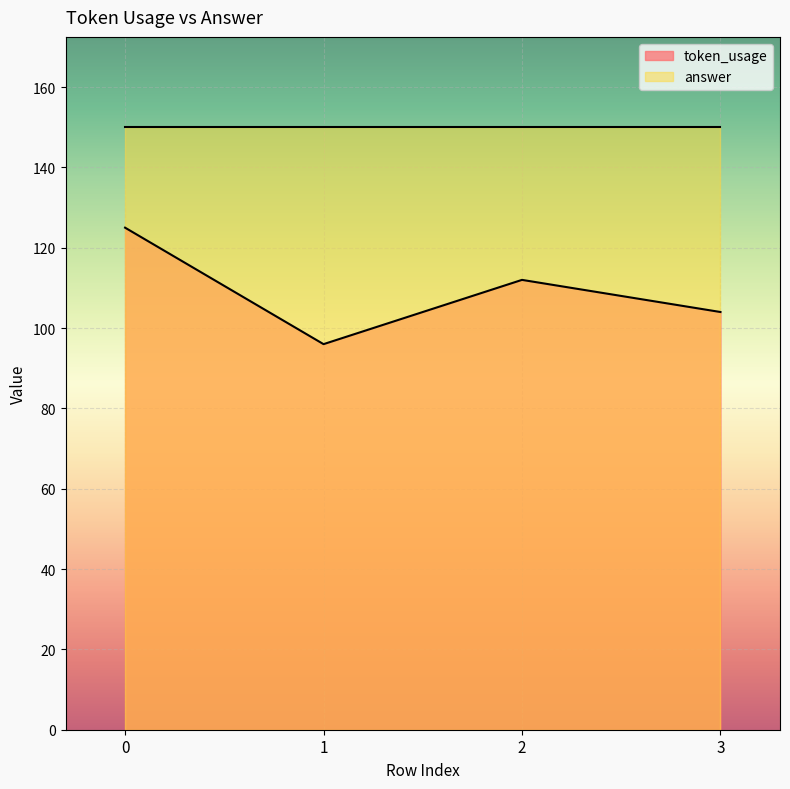

The value at 3 is 144. True or false?

False